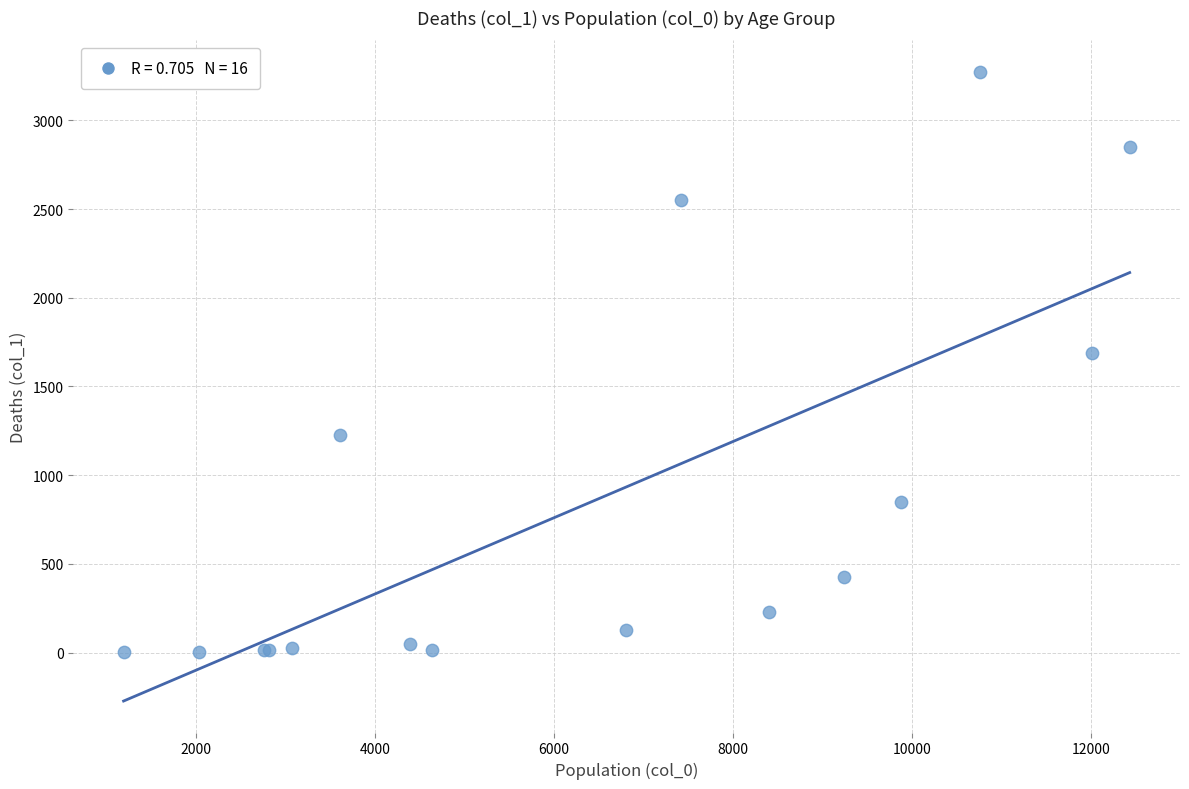

What Y value in the scatter plot is closest to 1638?

1690